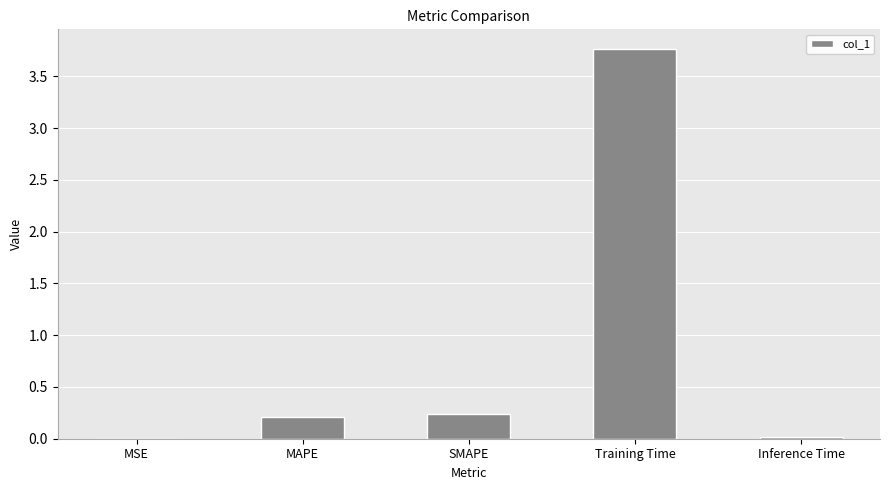

What is the sum of the values at Training Time and SMAPE?

4.0